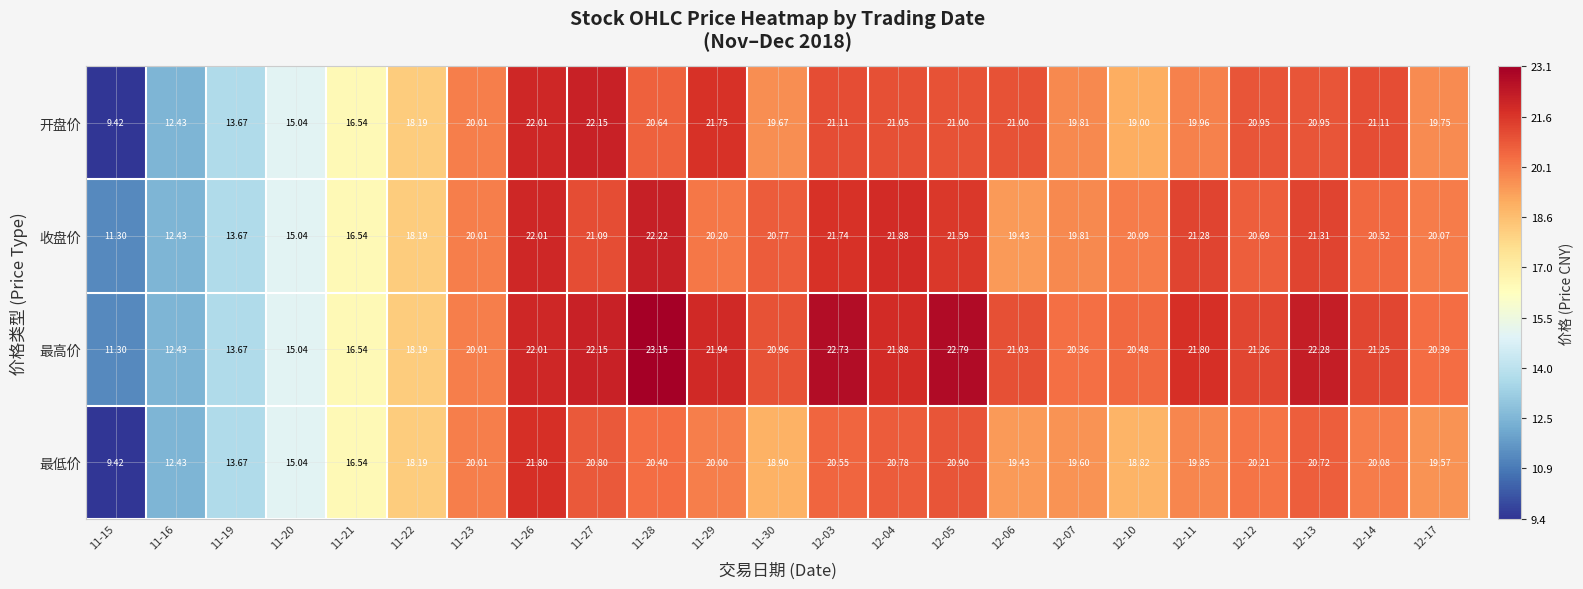

Which category has the lowest value across all series?

11-15